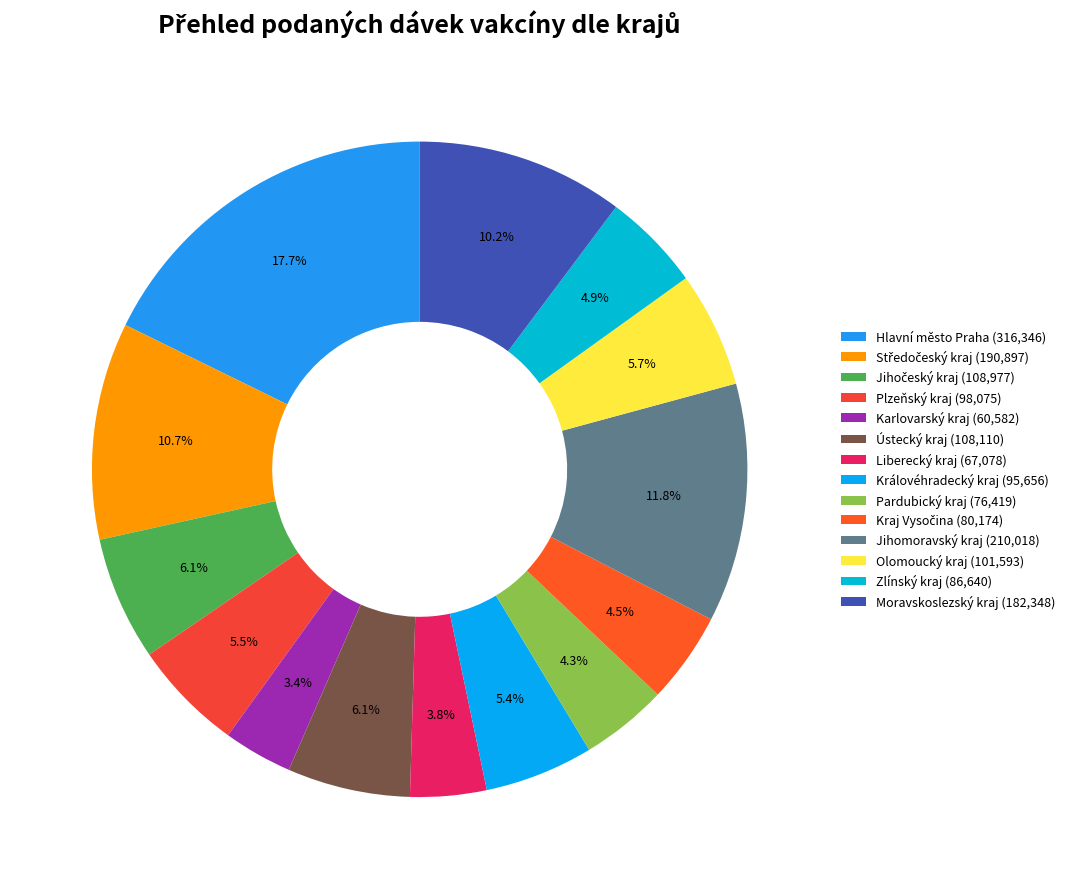

How many slices are in this pie chart?

14